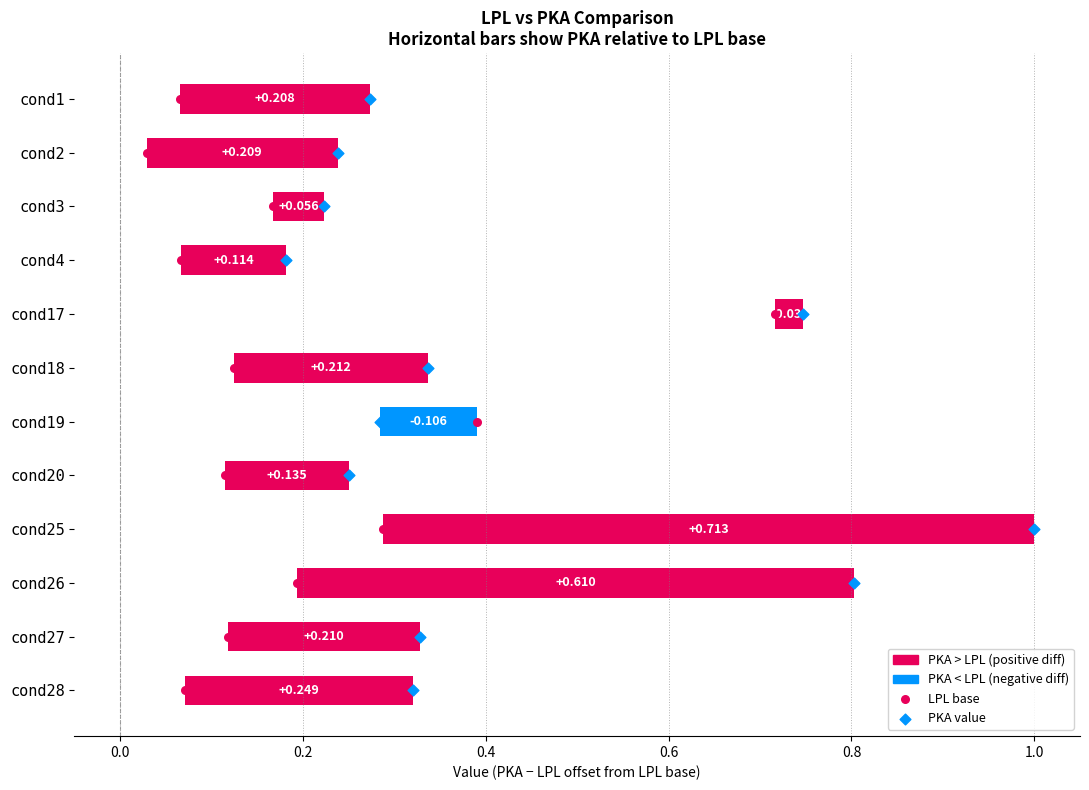

Is the value of LPL base at −0.2 greater than the value of PKA value at 0.0?

No